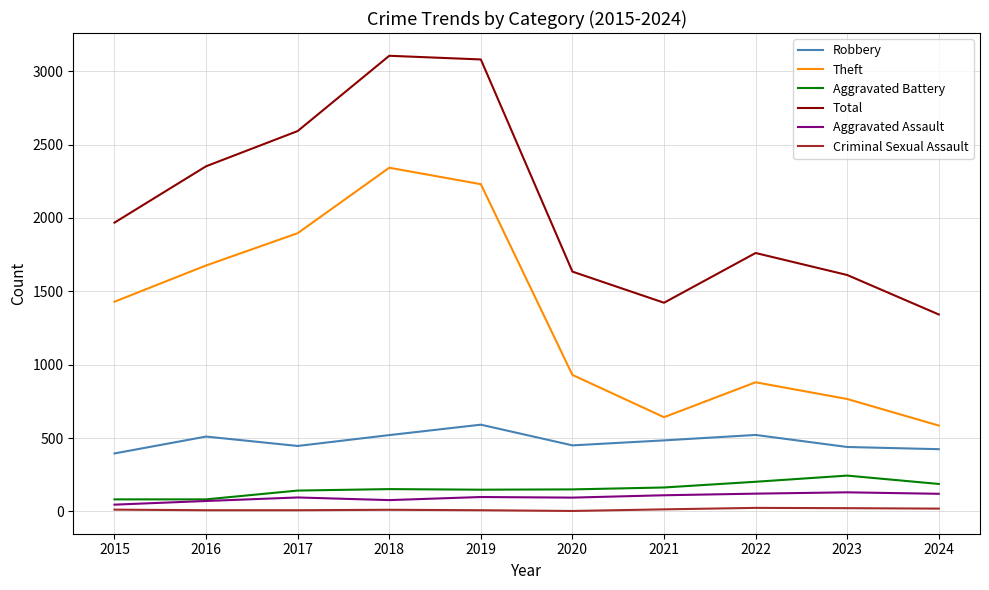

How many values in the Aggravated Assault series are below 98?

5